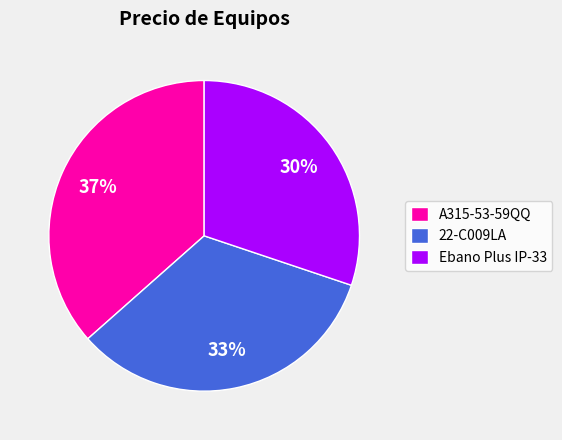

What is the smallest slice in the pie chart?

Ebano Plus IP-33